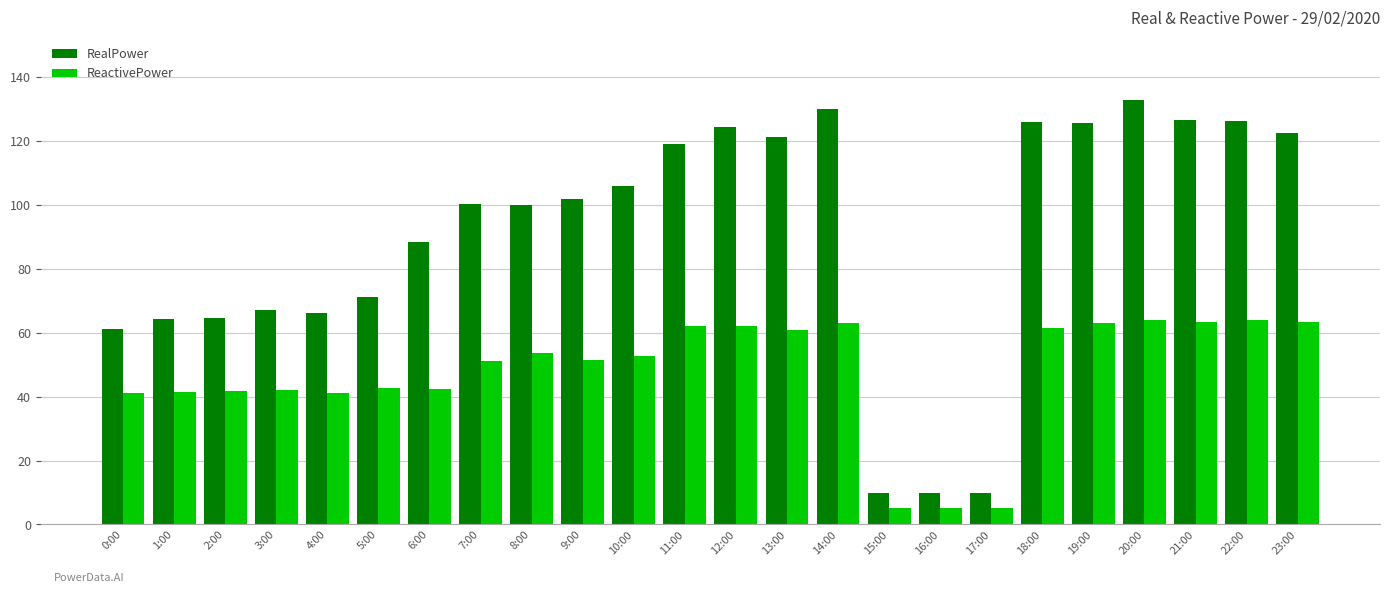

What is the difference between the ReactivePower values at 0:00 and 4:00?

0.2